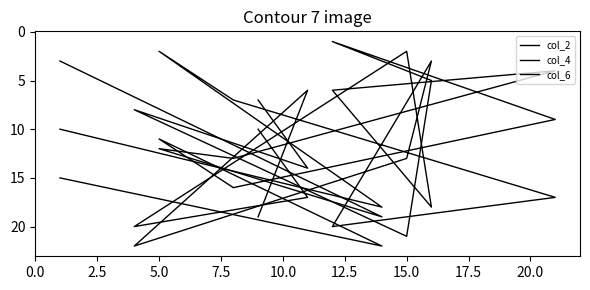

How many data points in col_6 are less than 11?

5